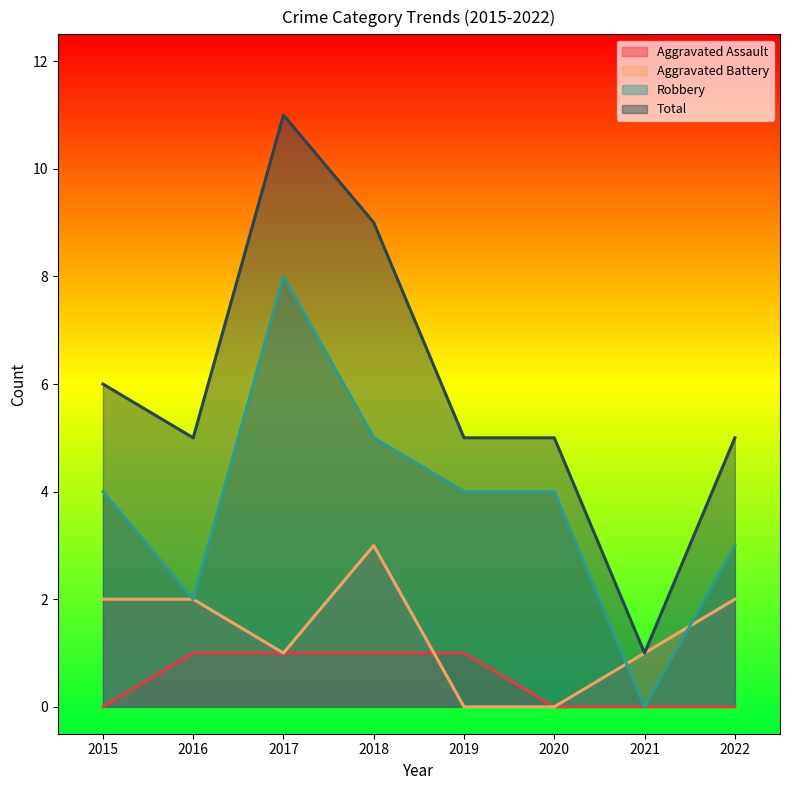

What is the value of the Total point at the 4th from the left?

9